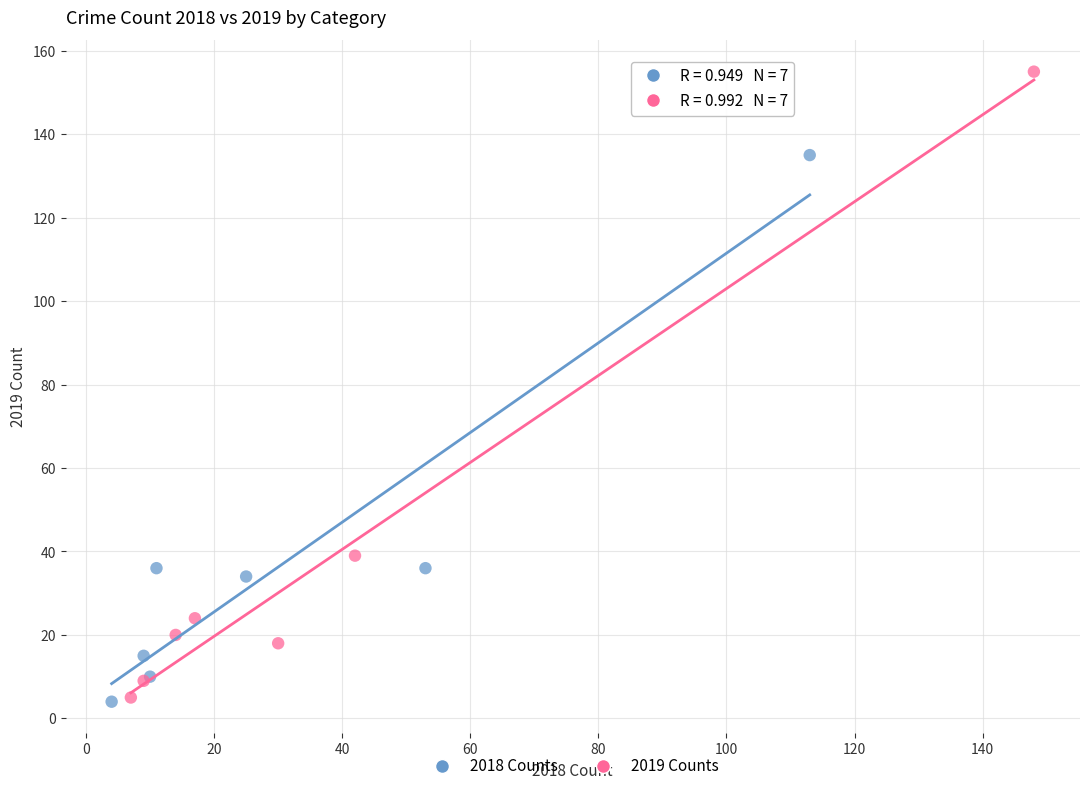

Which series reaches the maximum Y coordinate?

2019 Counts